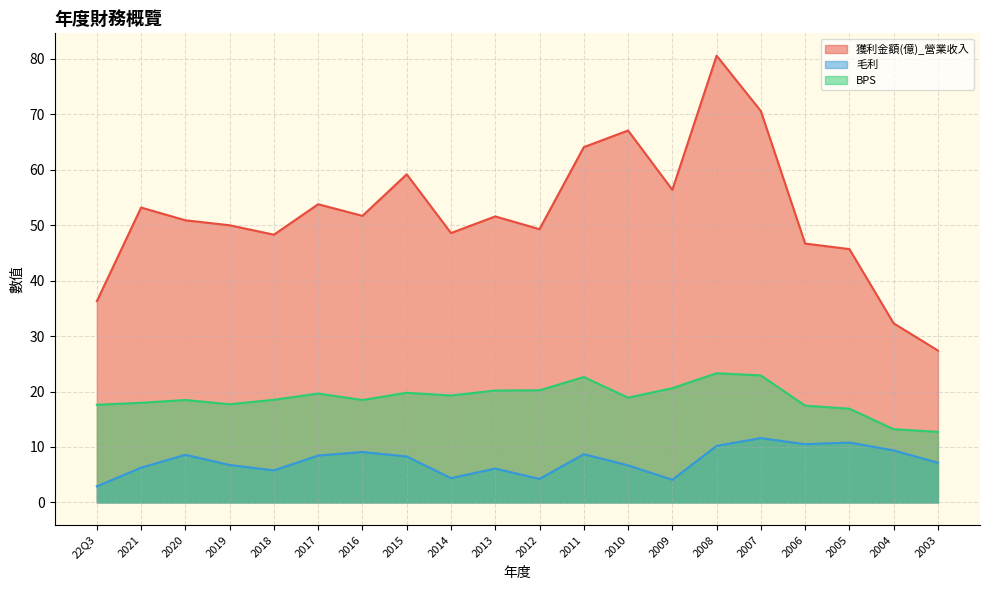

The 毛利 series shows 4.4 at 2014. True or false?

True